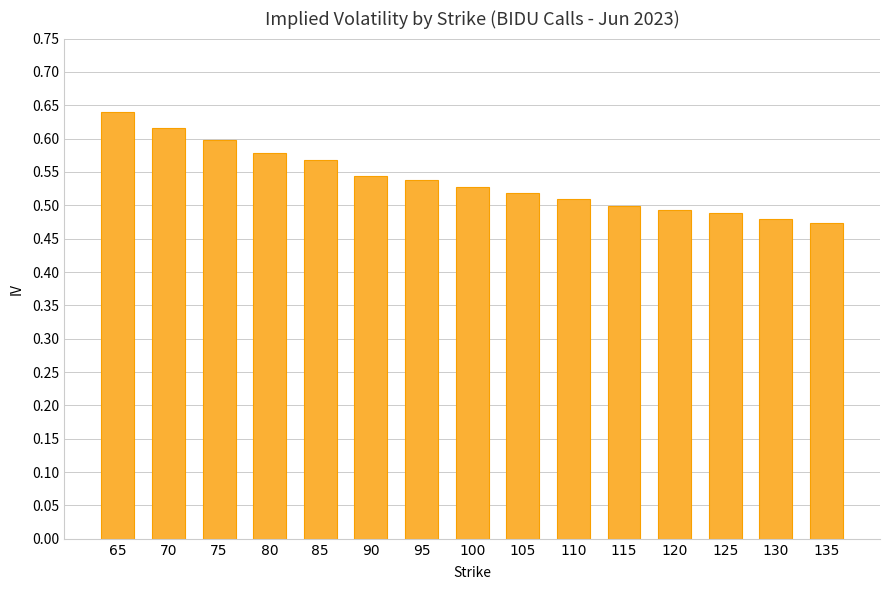

True or false: the data shows 0.6 at 70.

True